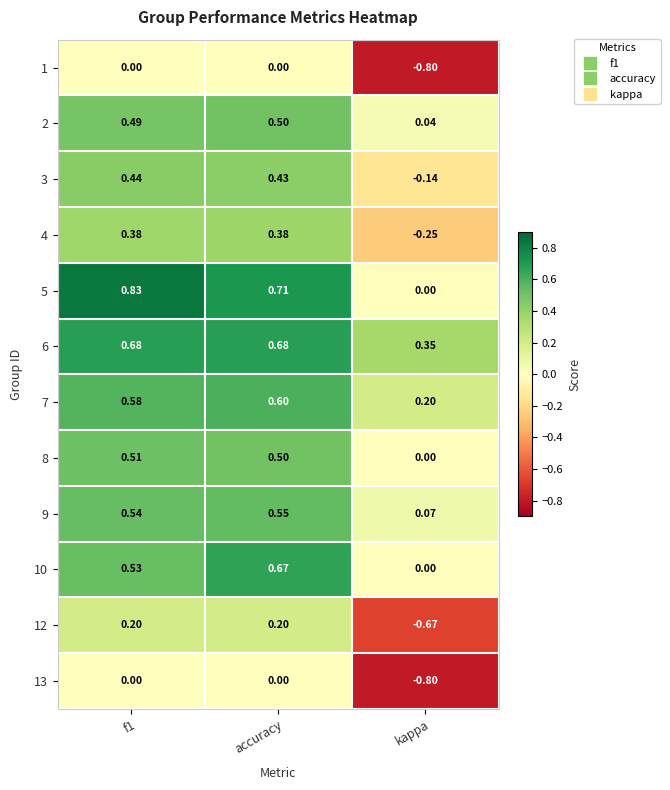

At which category is the sum across all series the highest?

accuracy